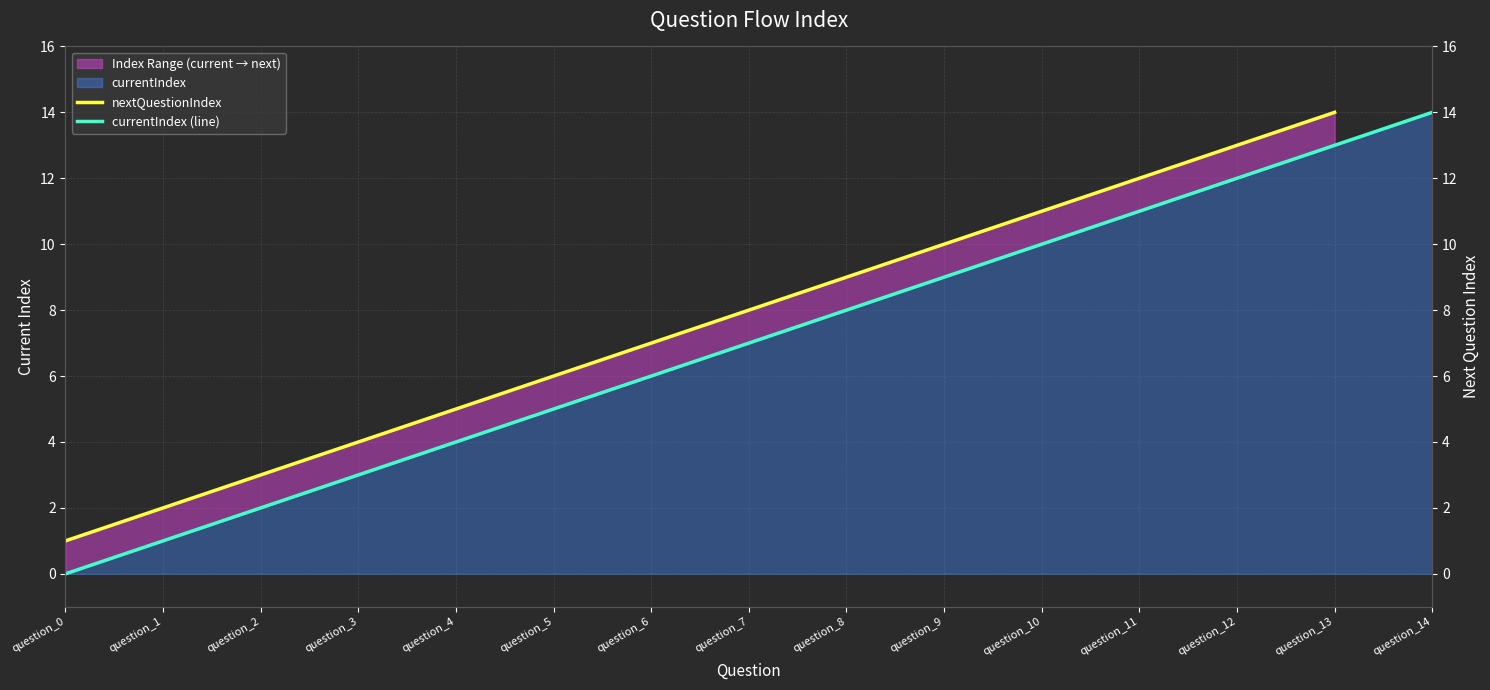

Reading left to right, transcribe all the data shown in this chart.

0	1	2	3	4	5	6	7	8	9	10	11	12	13	14